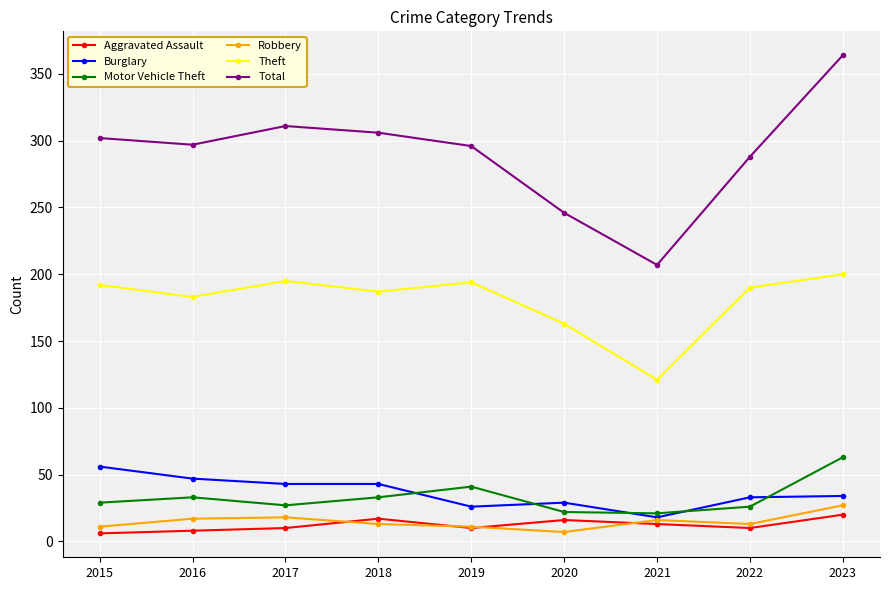

What is the difference between the maximum and minimum values in the Burglary series?

38